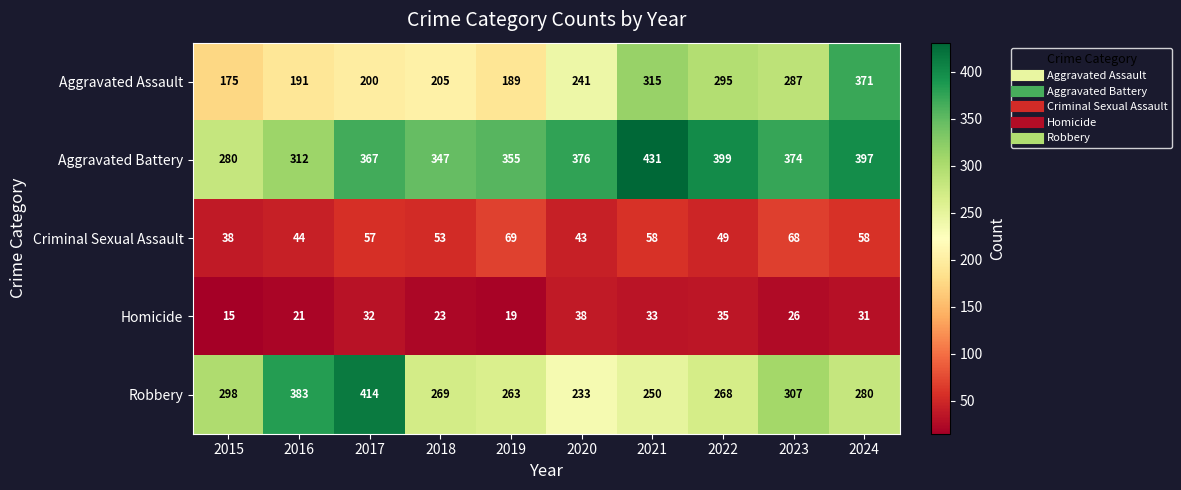

Is it true that Aggravated Battery equals 98 at 2024?

False